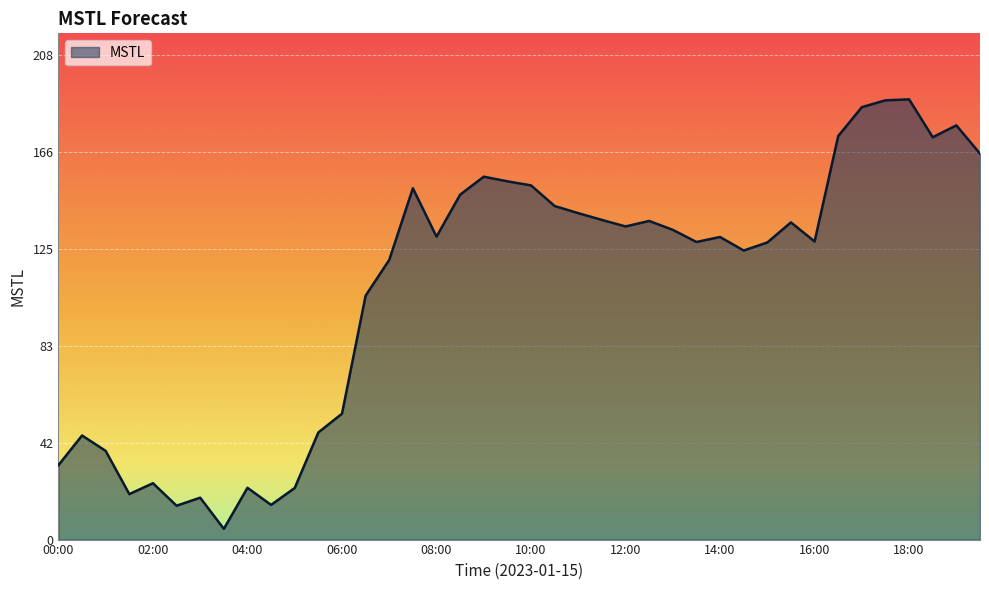

What is the smallest value displayed?

4.6